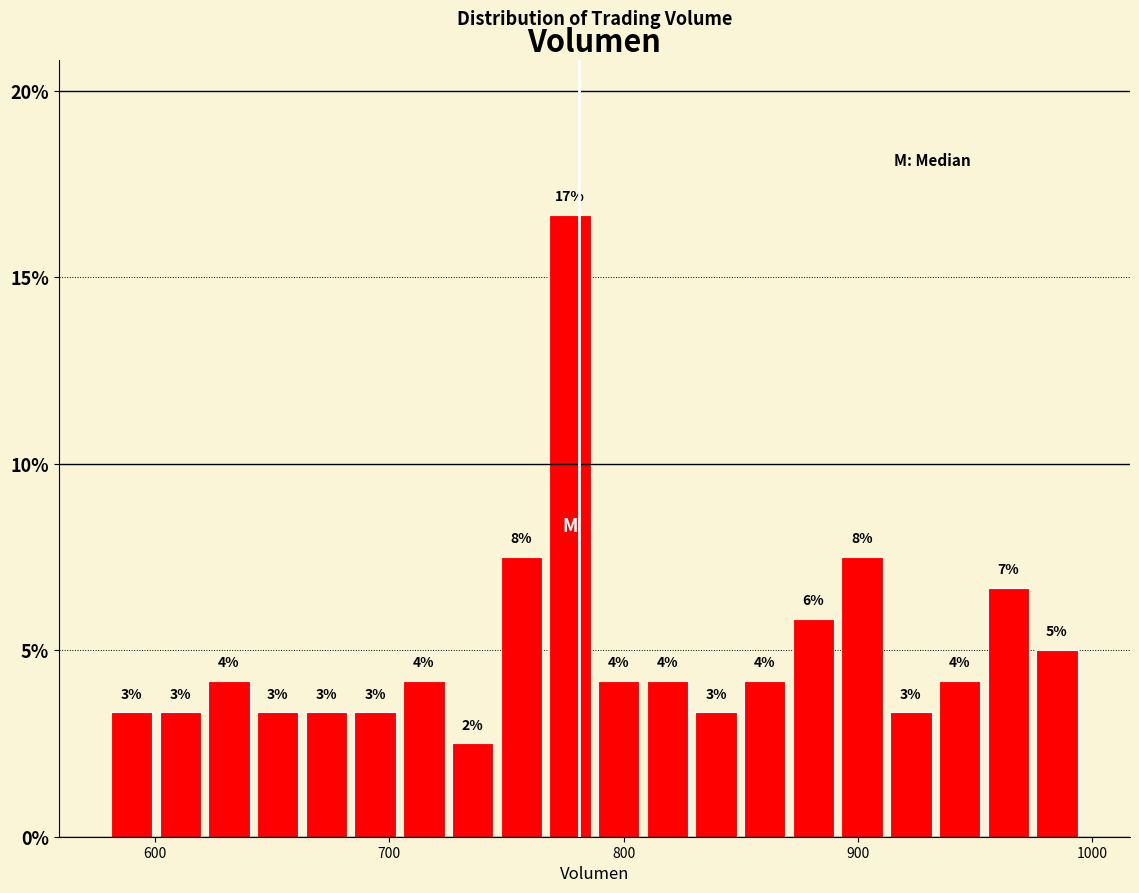

Read against the x-axis, roughly where is the centre of the tallest bar?

780